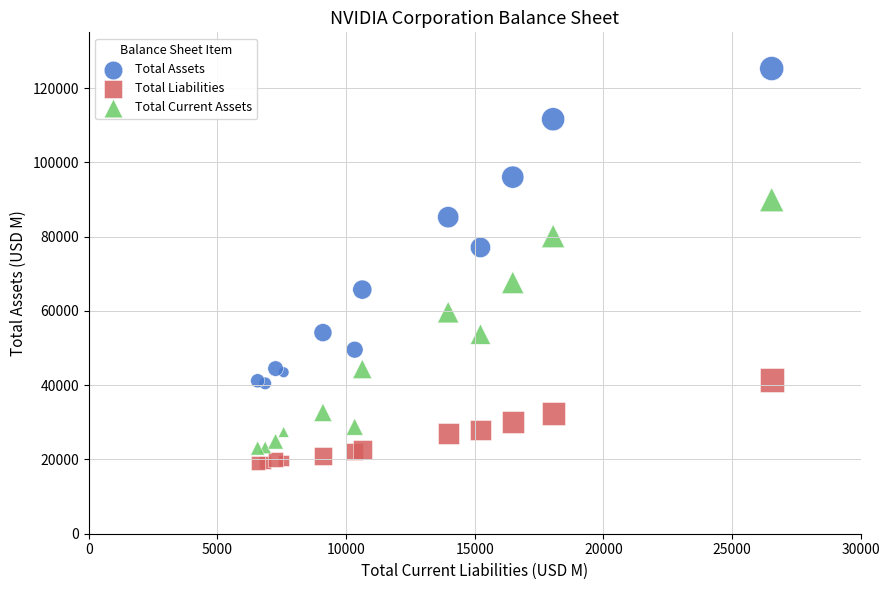

Which series contains the highest Y value?

Total Assets